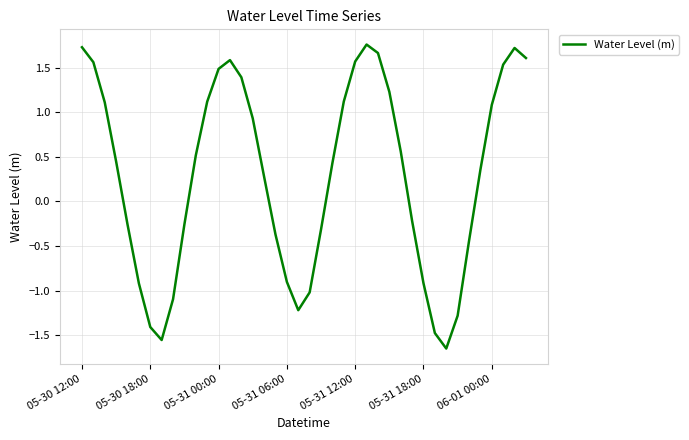

What is the difference between the maximum and minimum values?

3.4